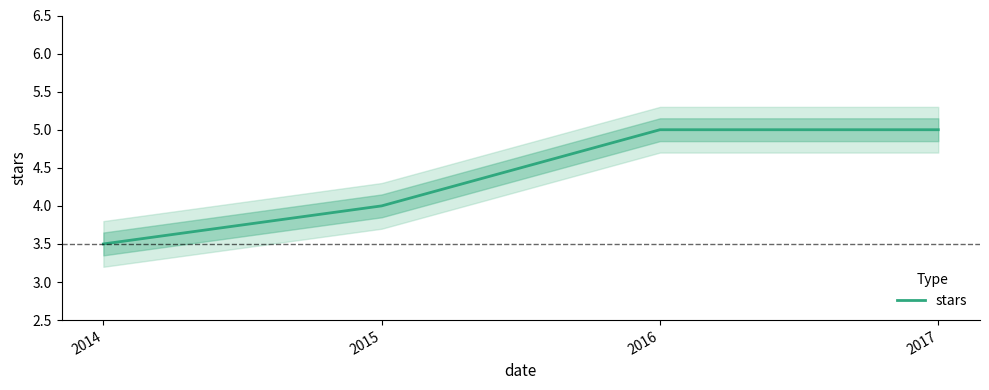

What is the difference between the maximum and minimum values?

1.5